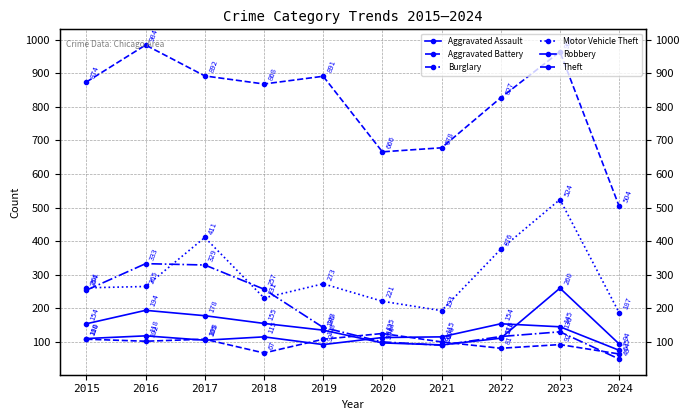

What is the average value of the Motor Vehicle Theft series?

294